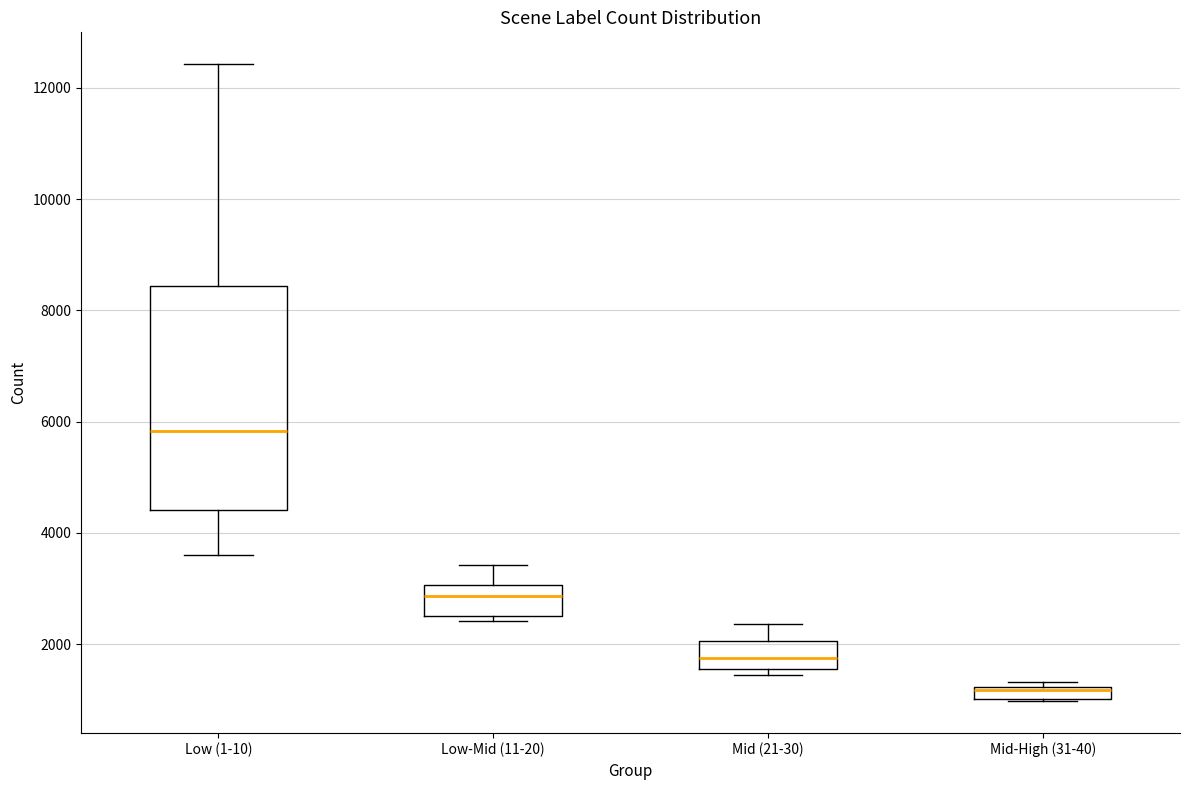

Which box is the tallest, from its lower edge to its upper edge?

Low (1-10)